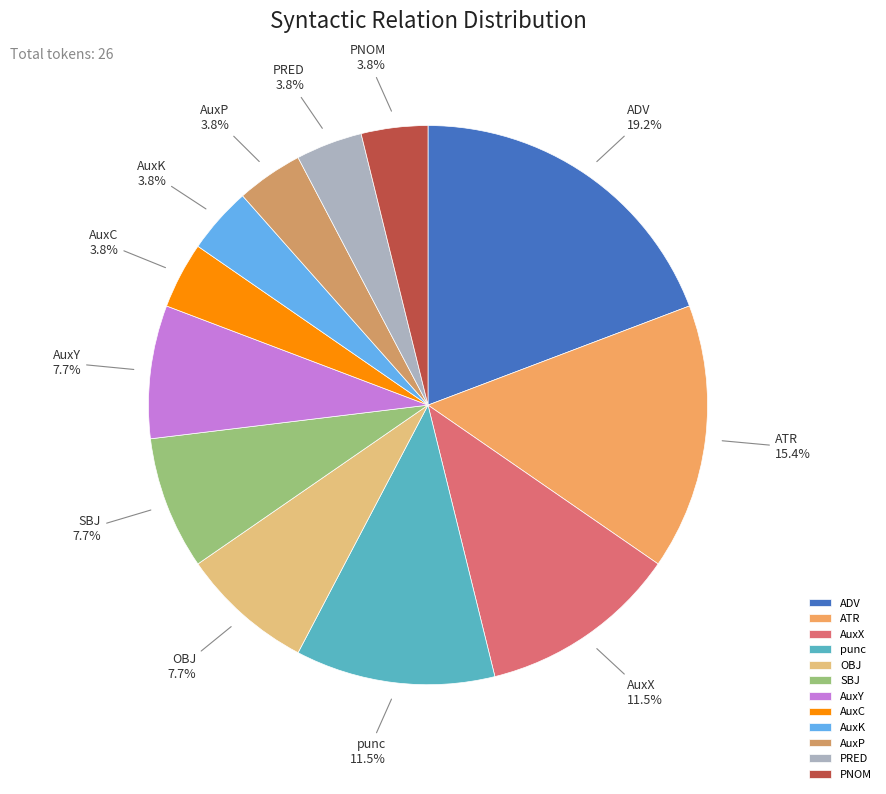

Which category has the biggest portion of the pie?

ADV